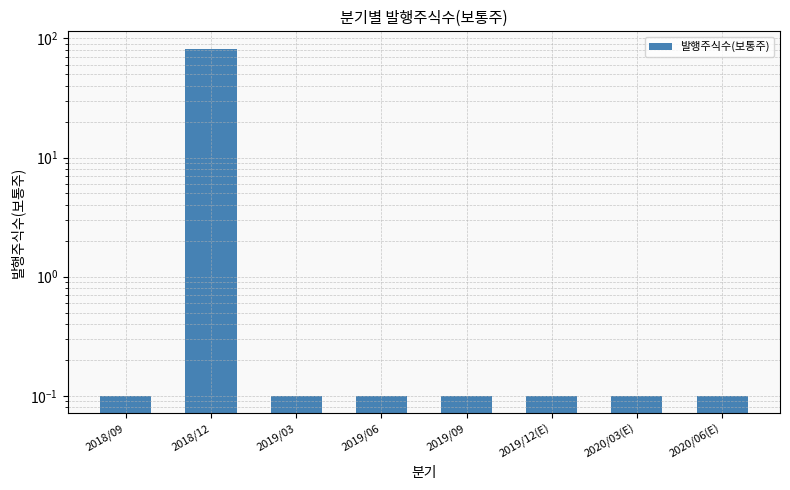

What position from the left is 2020/06(E)?

8